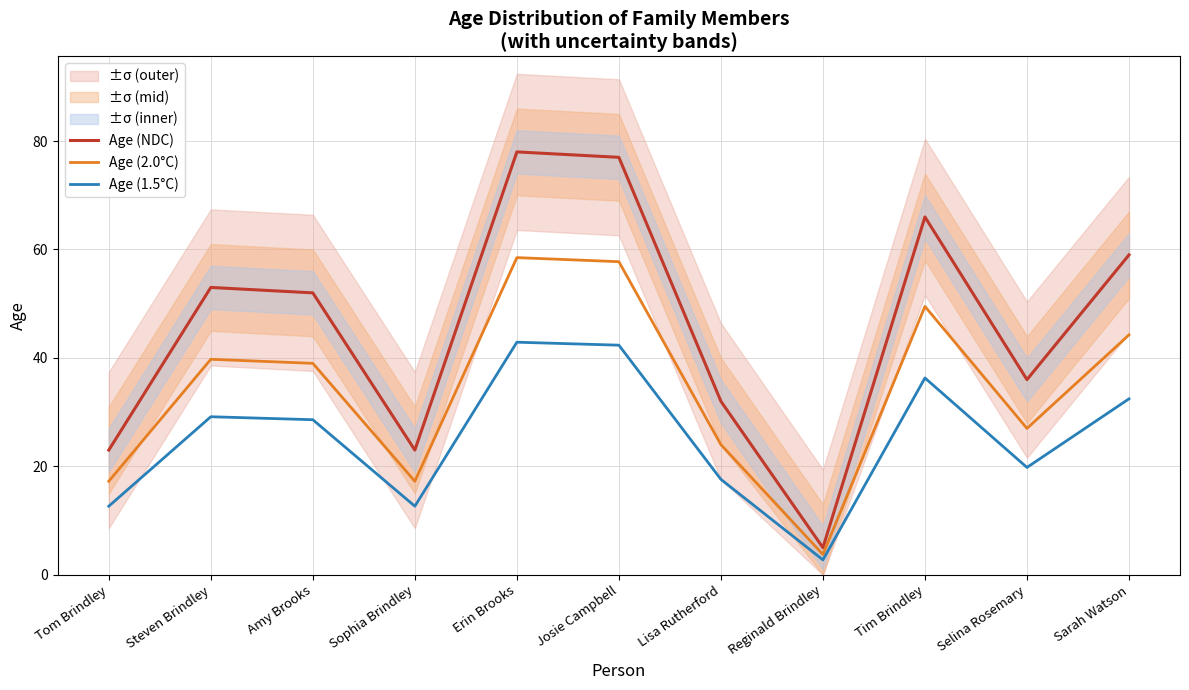

Reading left to right, extract all data points from this chart.

Age (NDC): Tom Brindley=23.0	Steven Brindley=53.0	Amy Brooks=52.0	Sophia Brindley=23.0	Erin Brooks=78.0	Josie Campbell=77.0	Lisa Rutherford=32.0	Reginald Brindley=5.0	Tim Brindley=66.0	Selina Rosemary=36.0	Sarah Watson=59.0
Age (2.0°C): Tom Brindley=17.2	Steven Brindley=39.8	Amy Brooks=39.0	Sophia Brindley=17.2	Erin Brooks=58.5	Josie Campbell=57.8	Lisa Rutherford=24.0	Reginald Brindley=3.8	Tim Brindley=49.5	Selina Rosemary=27.0	Sarah Watson=44.2
Age (1.5°C): Tom Brindley=12.7	Steven Brindley=29.2	Amy Brooks=28.6	Sophia Brindley=12.7	Erin Brooks=42.9	Josie Campbell=42.4	Lisa Rutherford=17.6	Reginald Brindley=2.8	Tim Brindley=36.3	Selina Rosemary=19.8	Sarah Watson=32.5